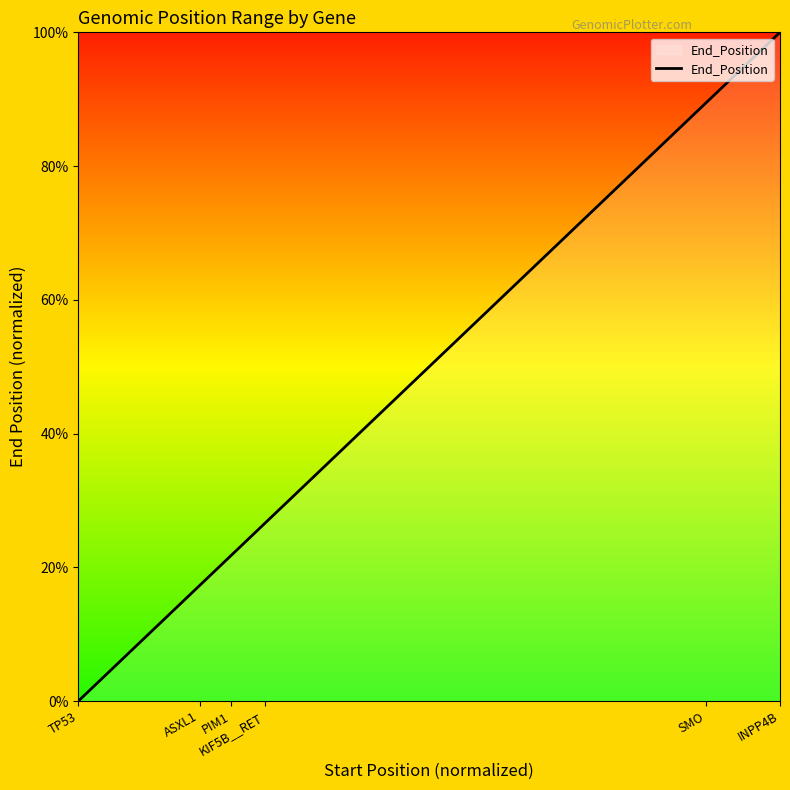

What is the average value?

42.5